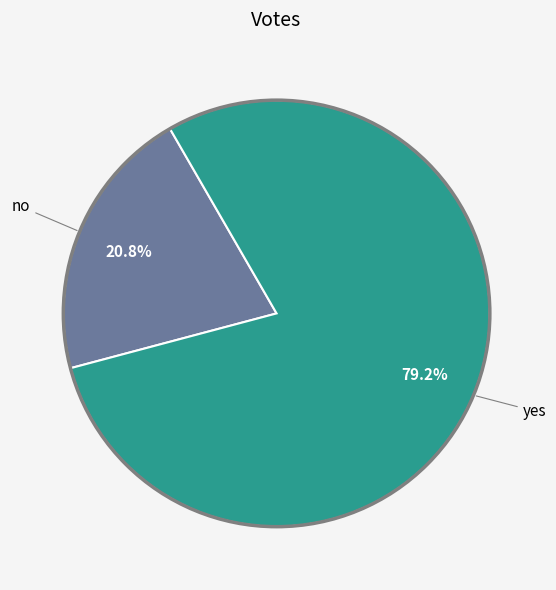

Which category has the biggest portion of the pie?

yes